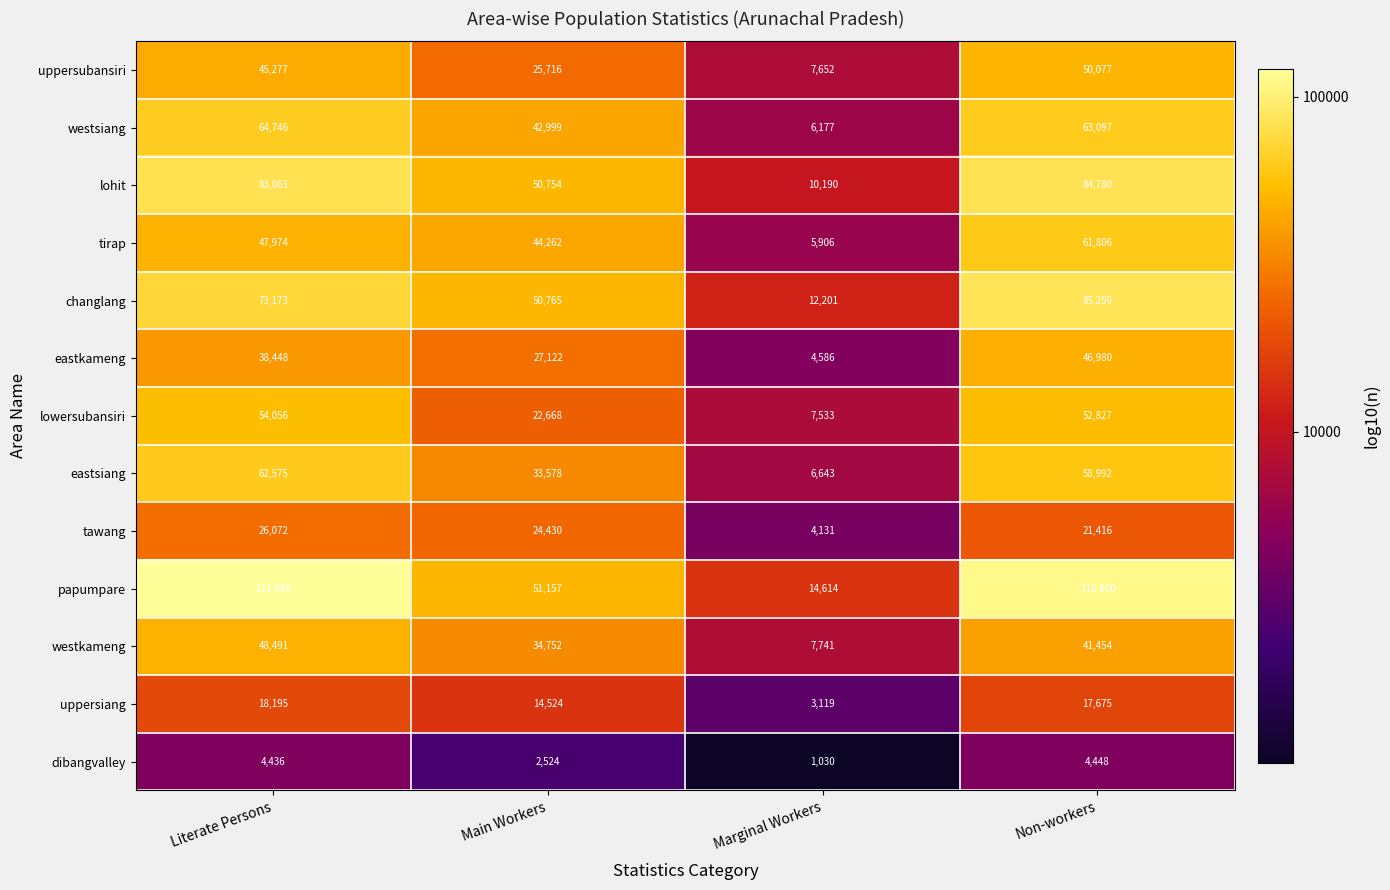

How many values in the eastkameng series are below 38448?

2